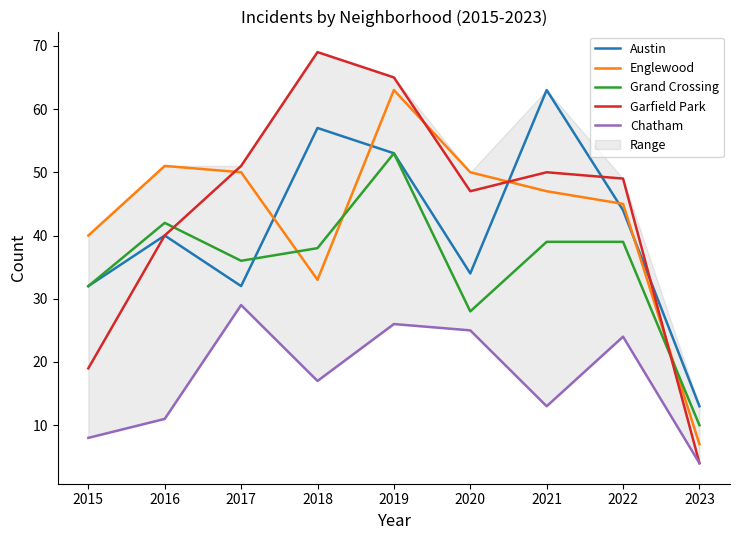

Is it true that Chatham equals 17 at 2020?

False